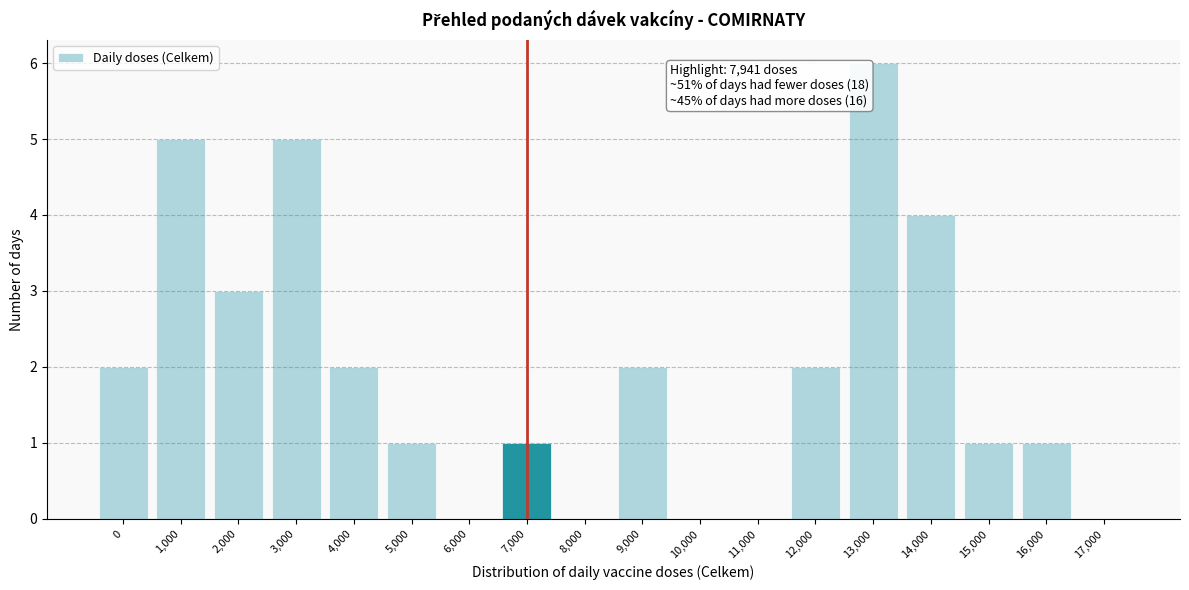

Reading right to left, what are all the values shown in this chart?

17,000=0	16,000=1	15,000=1	14,000=4	13,000=6	12,000=2	11,000=0	10,000=0	9,000=2	8,000=0	7,000=1	6,000=0	5,000=1	4,000=2	3,000=5	2,000=3	1,000=5	0=2